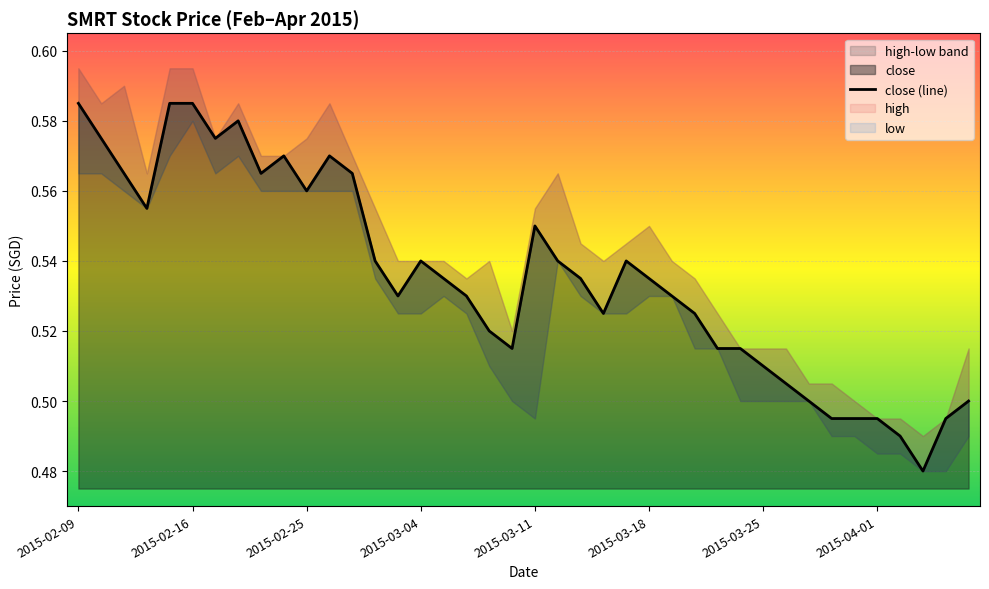

Count the values in the range 0 to 1.

40